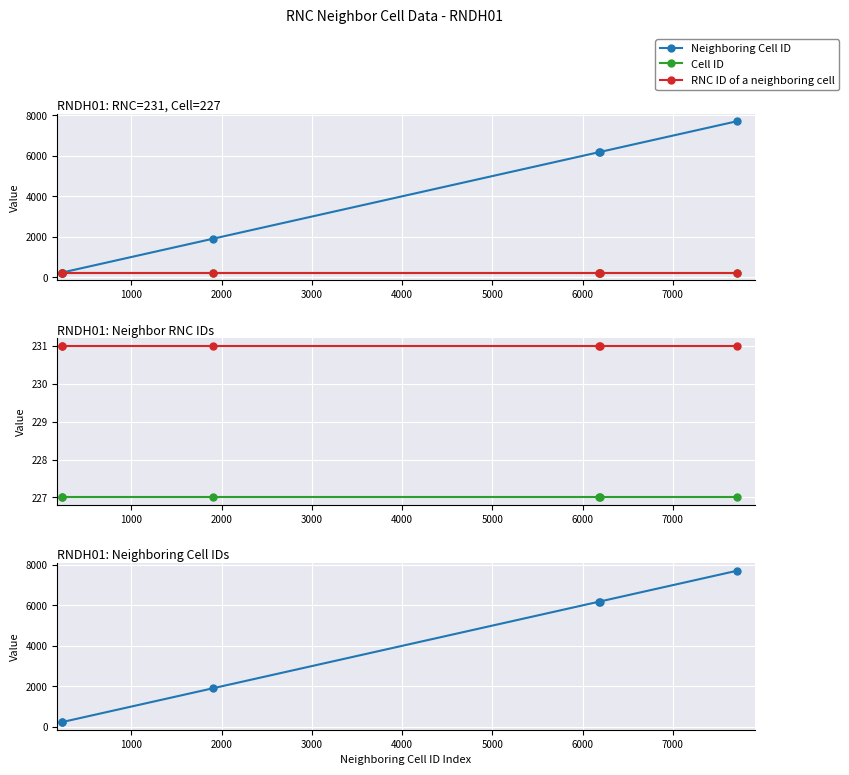

True or false: Neighboring Cell ID has more than 2 points higher than both neighbors.

False